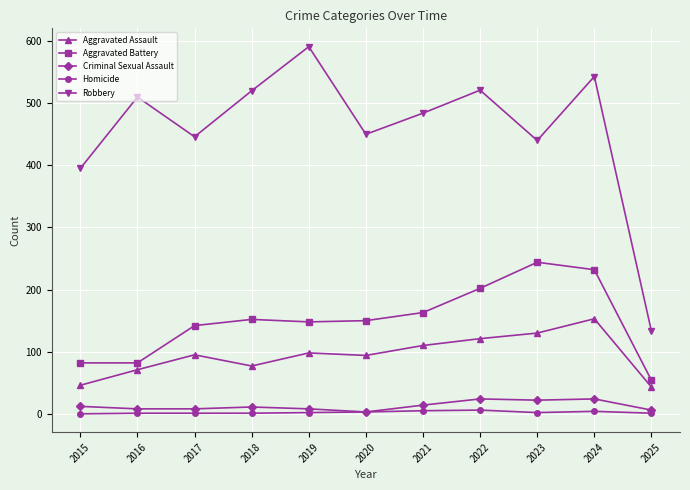

True or false: Criminal Sexual Assault has a value of 8 at 2019.

True